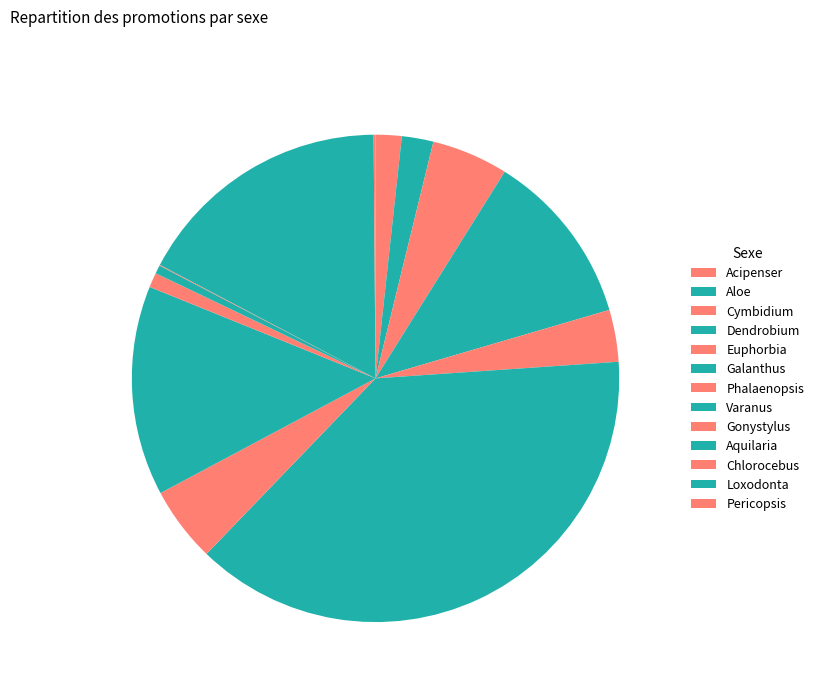

What is the largest slice in the pie chart?

Galanthus